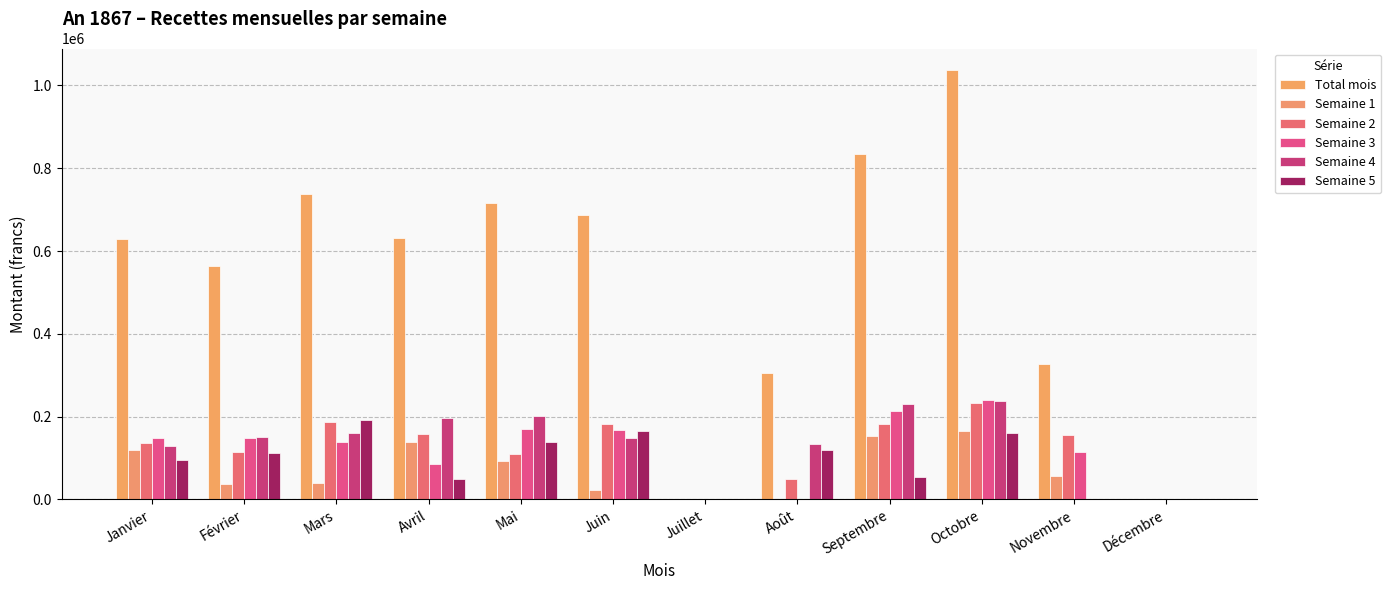

What are all the series names shown in the legend?

Total mois, Semaine 1, Semaine 2, Semaine 3, Semaine 4, Semaine 5